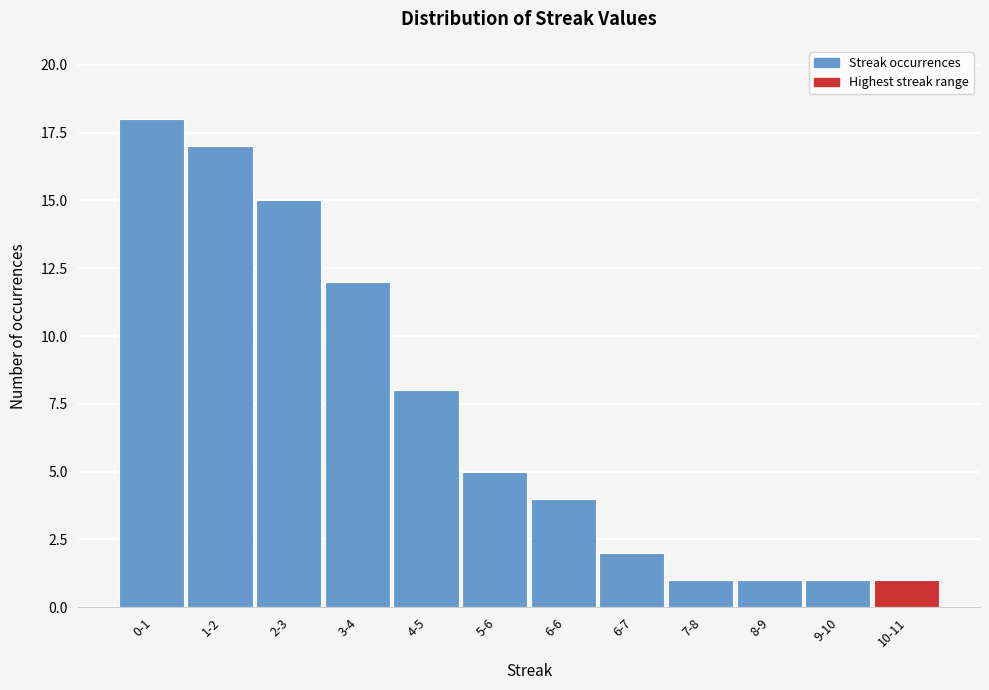

Reading right to left, what are all the values shown in this chart?

1	1	1	1	2	4	5	8	12	15	17	18